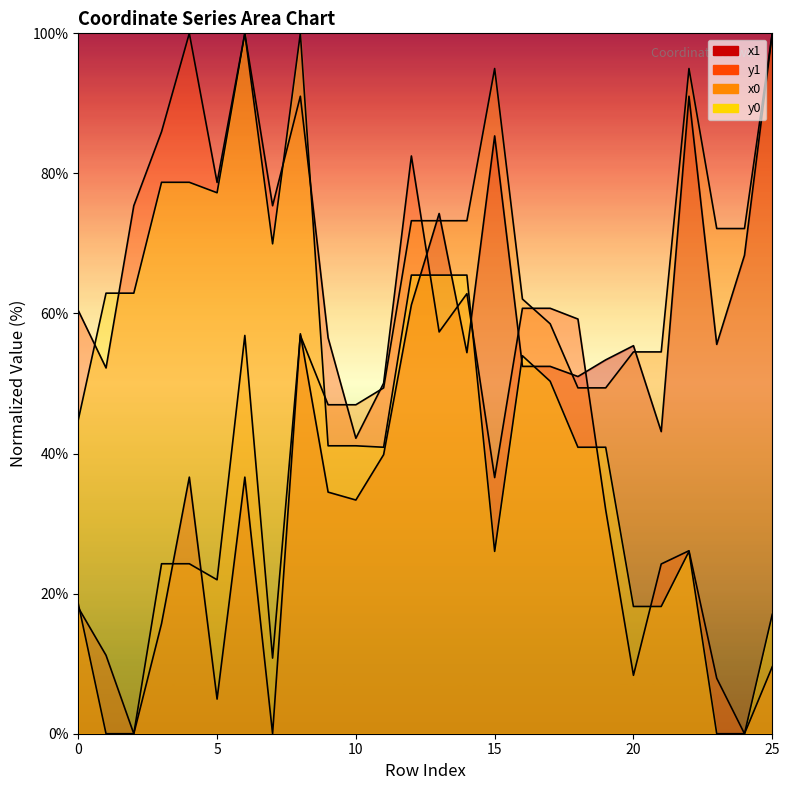

Between 20 and 23, which is larger?

23